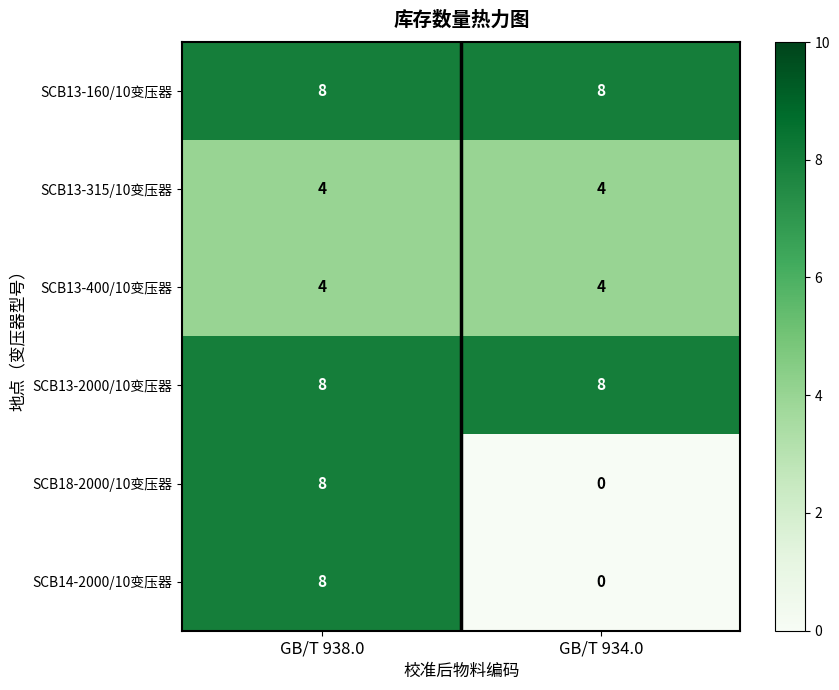

What is the spread (max minus min) of values at GB/T 938.0?

4